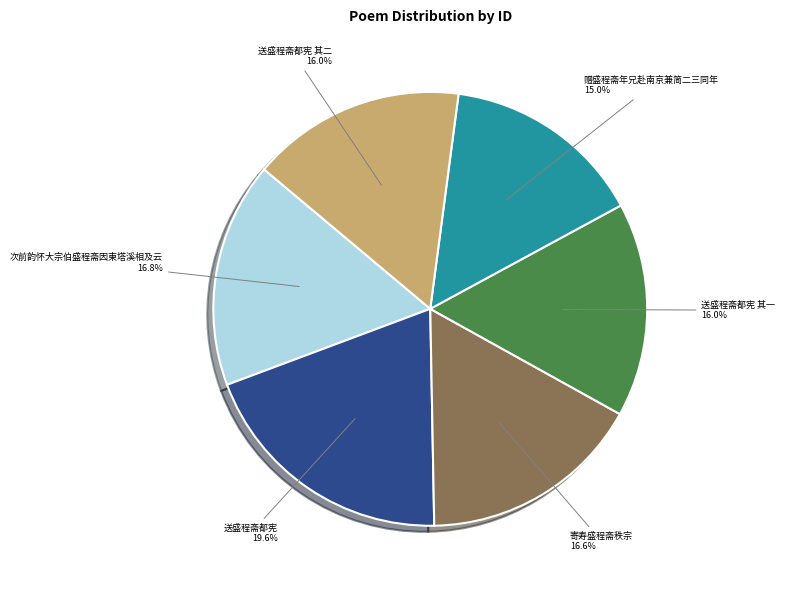

Is there a majority slice in this chart?

No